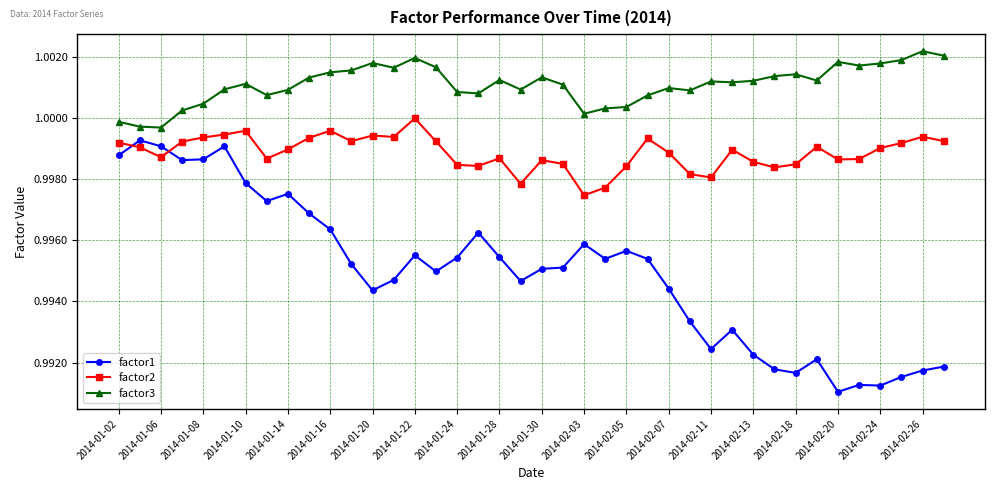

After their last crossing, which series has the higher values: factor1 or factor2?

factor2